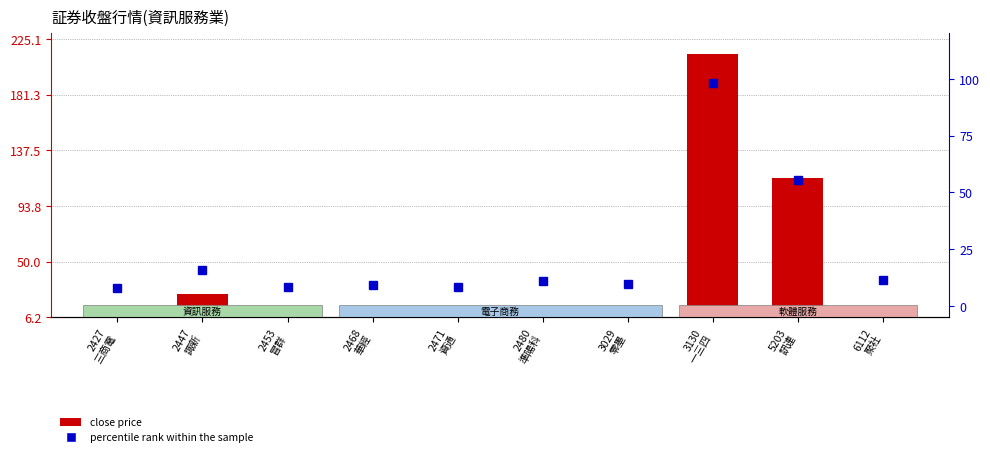

What is the lowest value of the percentile rank within the sample series?

8.0